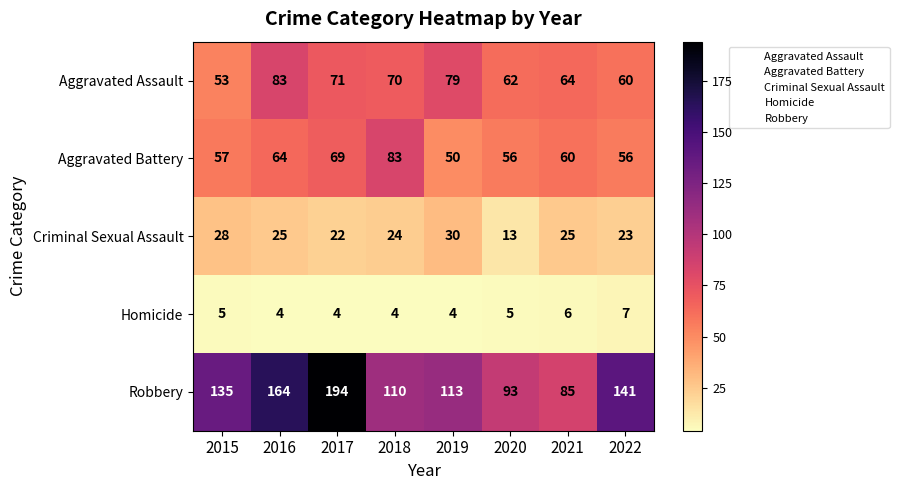

What is the lowest value of the Criminal Sexual Assault series?

13